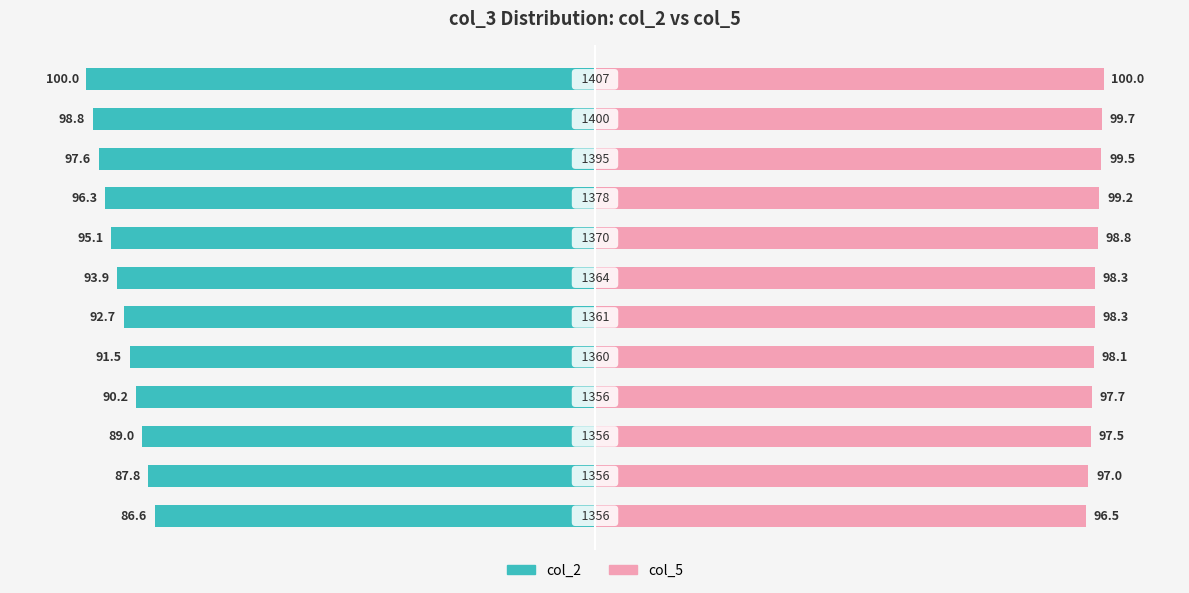

Is the value of col_2 at 3 greater than the value of col_5 at 3?

No